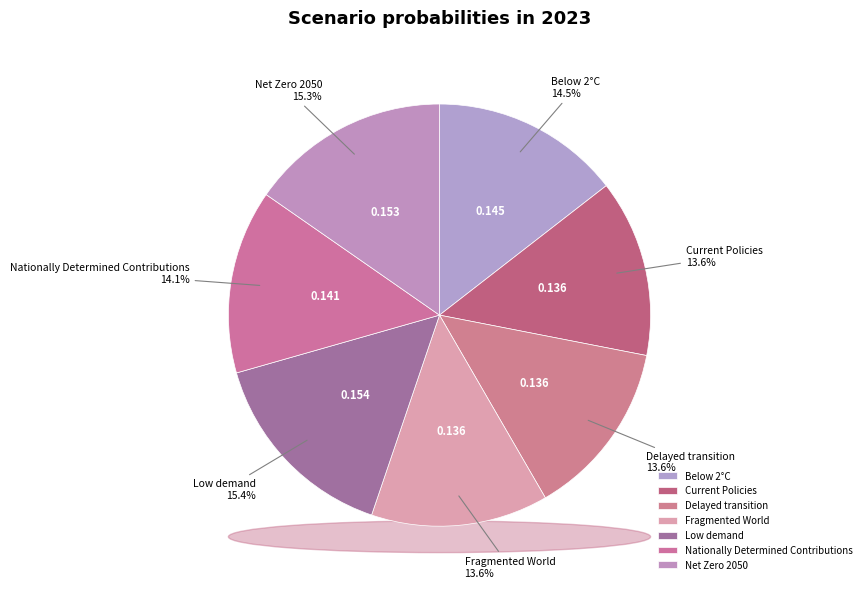

What is the largest slice in the pie chart?

Low demand